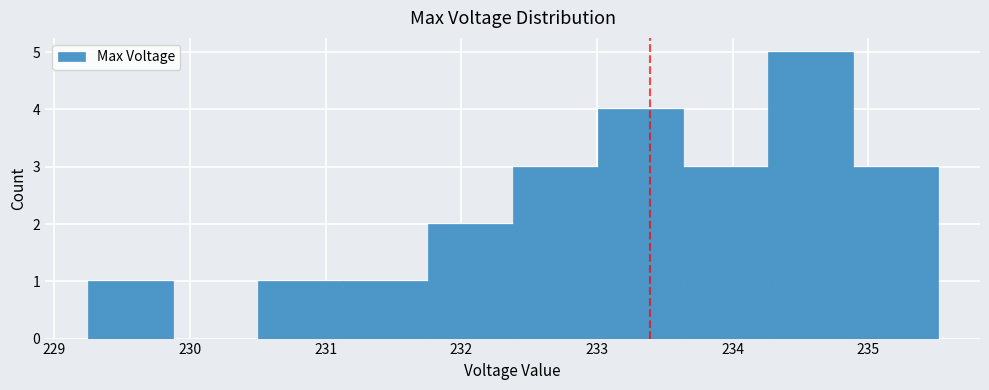

What is the height of the bar covering 230.5 to 231.1 on the x-axis? Neither the bar edges nor the heights are printed on the chart, so give them approximately, as read against the axes.

1